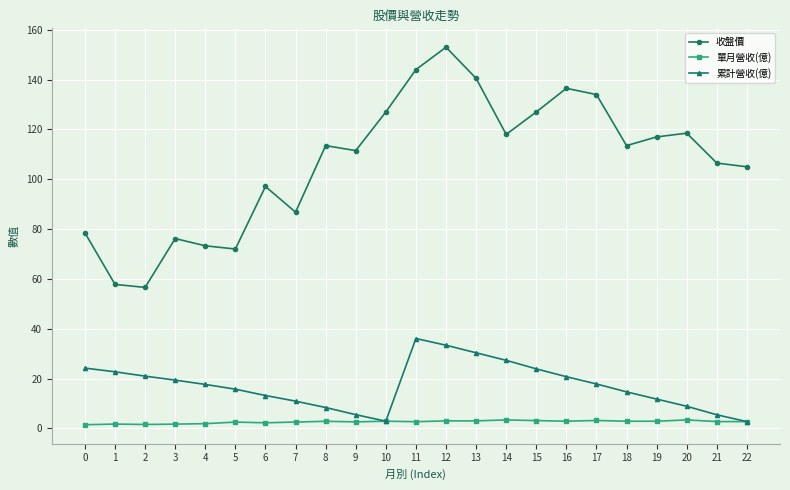

True or false: 單月營收(億) has a value of 1.8 at 1.

True